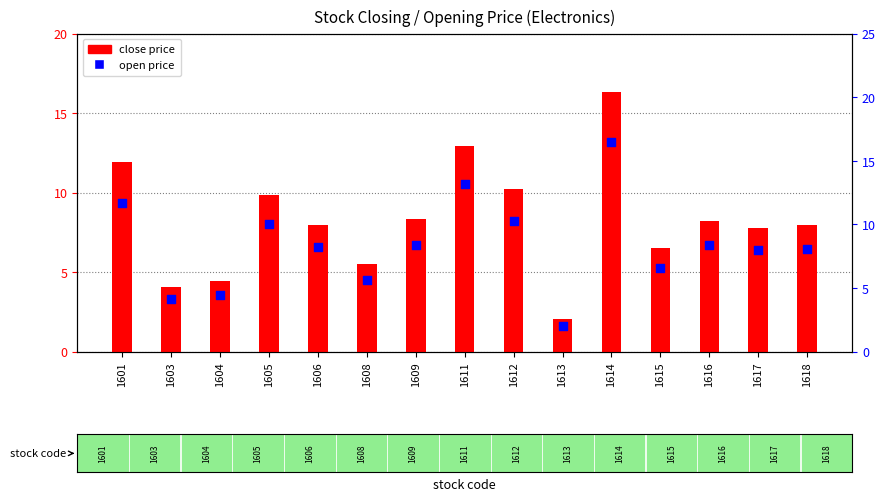

At which category is the sum across all series the highest?

1614